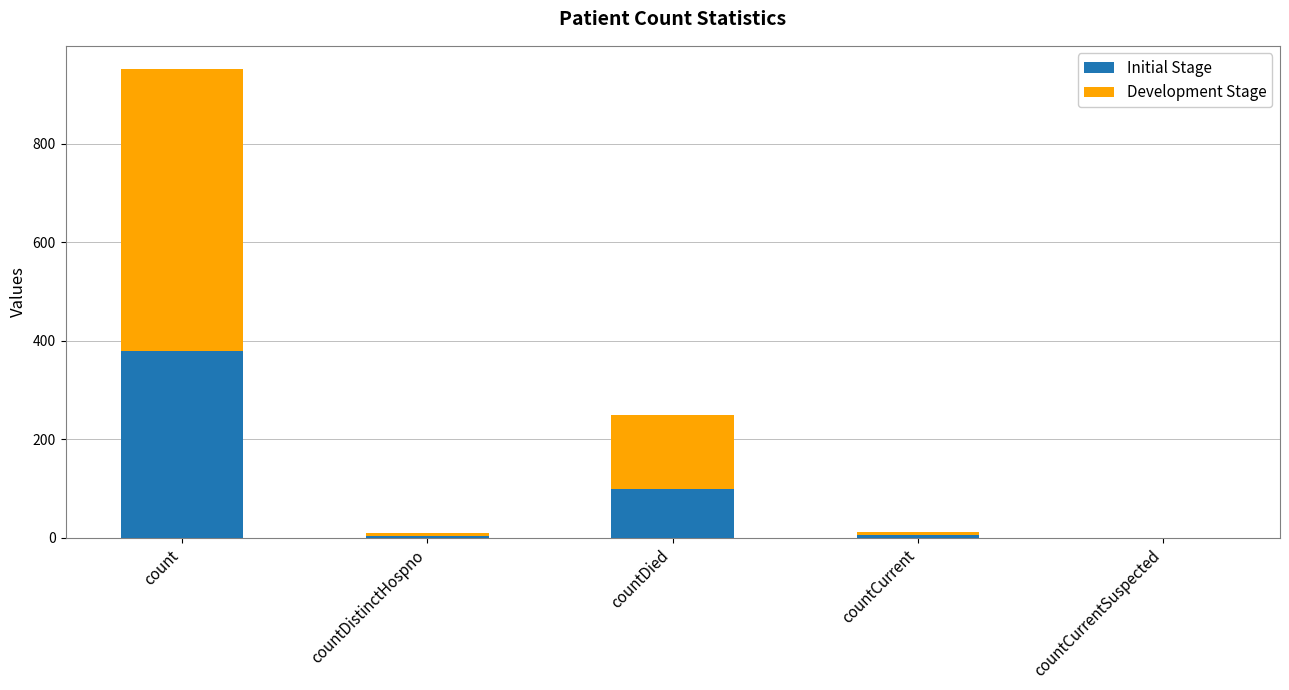

What is the maximum value for Initial Stage?

380